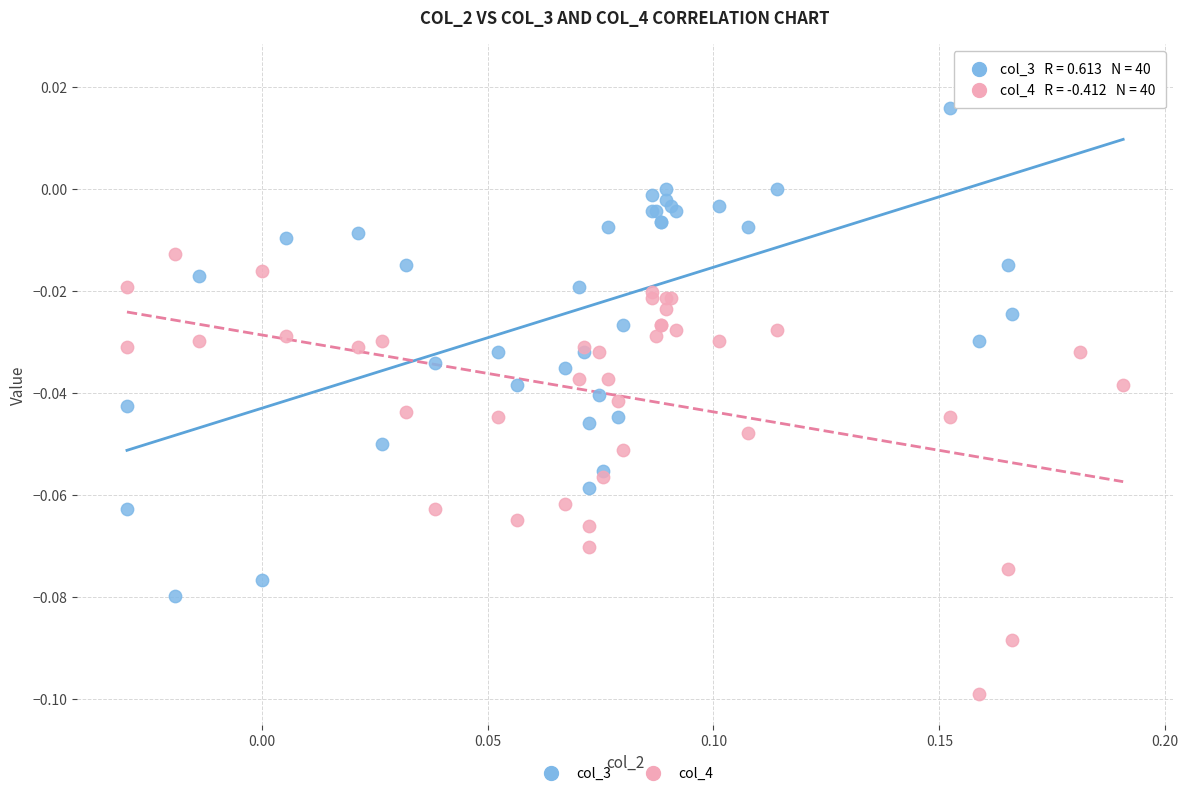

Which series reaches the minimum Y coordinate?

col_4